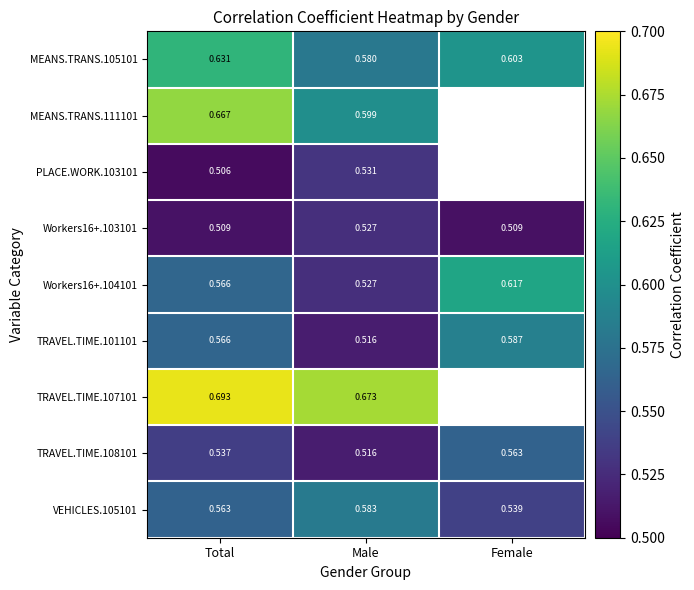

At which category is the sum across all series the highest?

Total